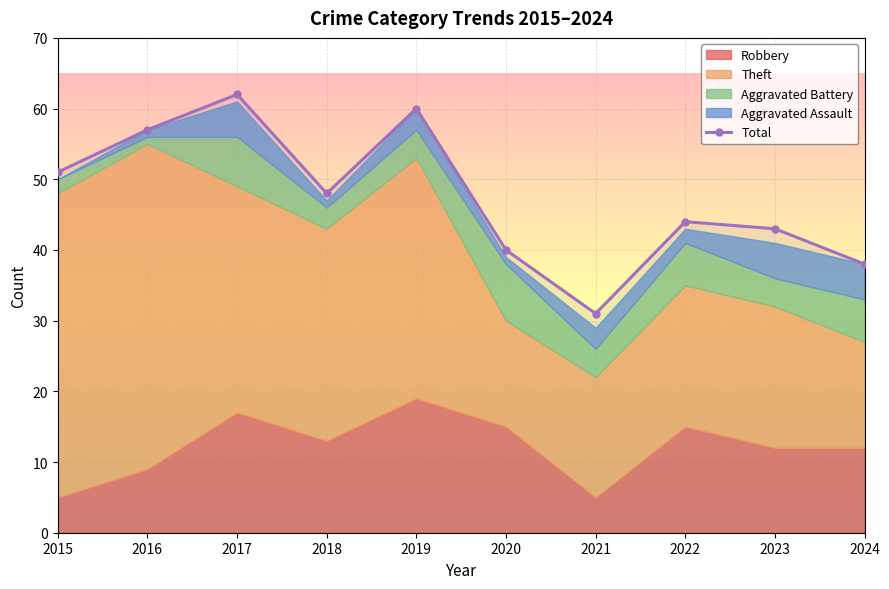

True or false: the data shows 52 at 2024.

False